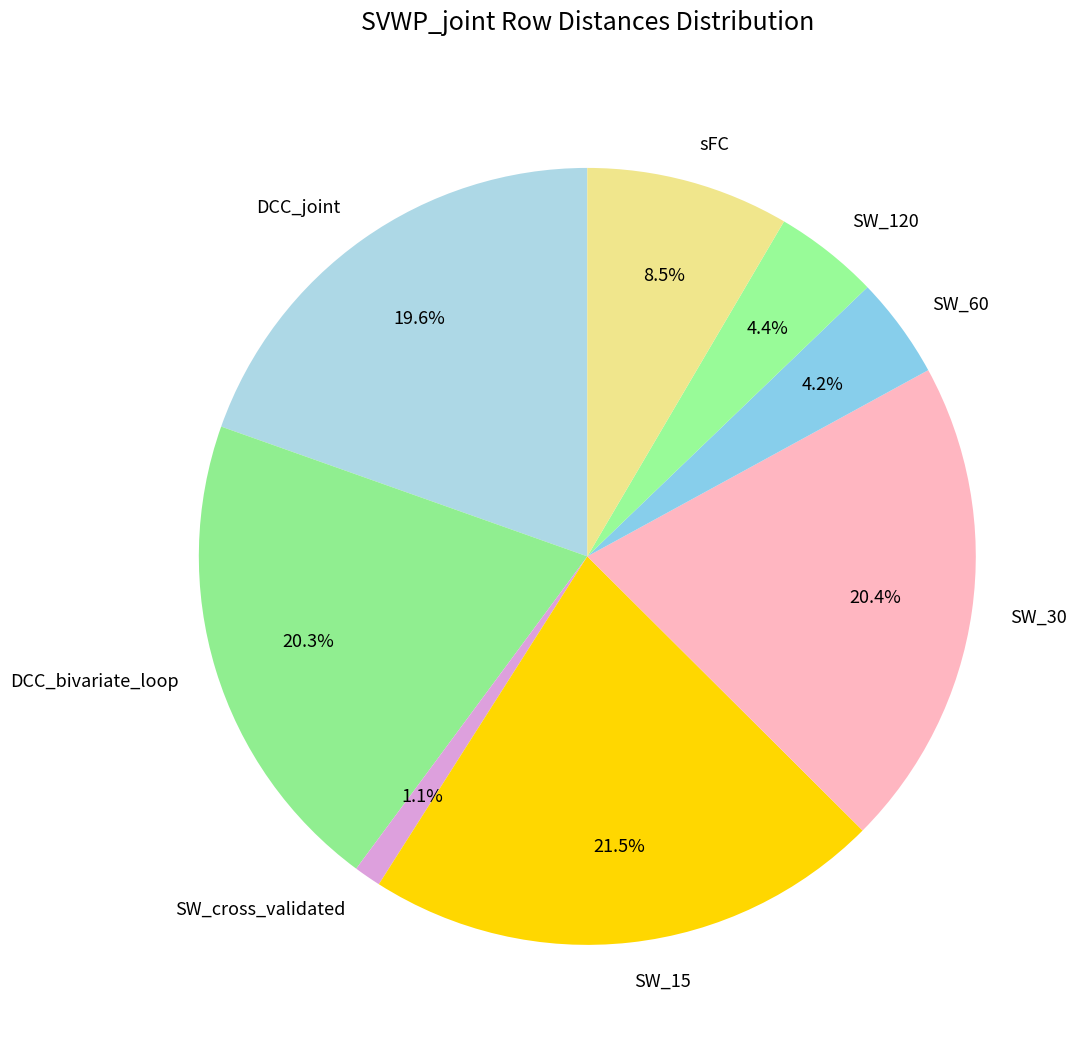

How many segments does this pie chart have?

8